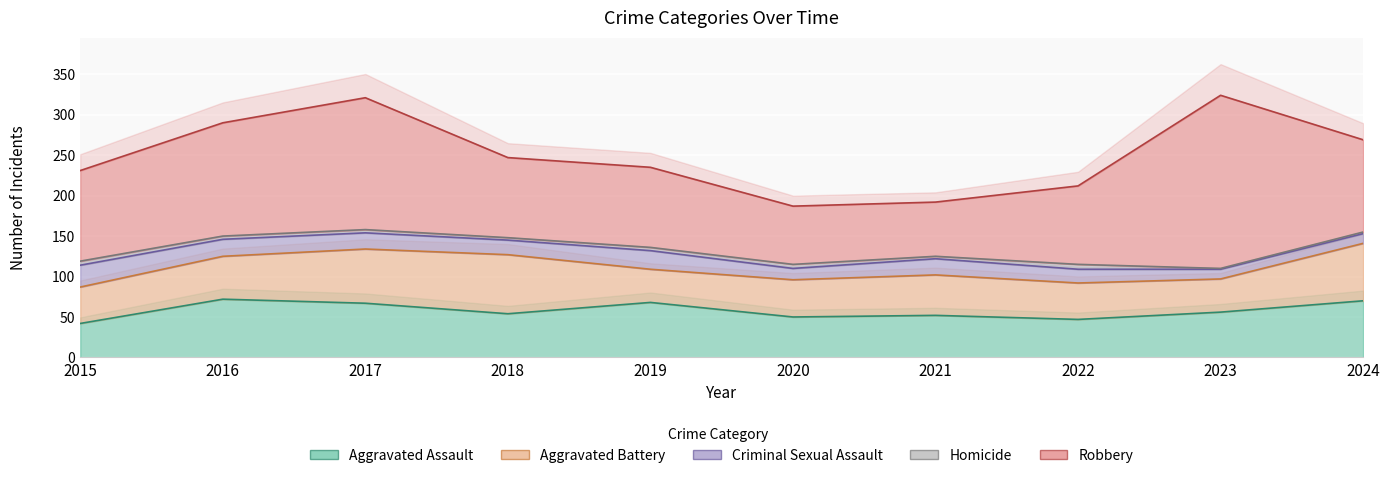

Reading right to left, list all the values displayed in this chart.

Aggravated Assault: 2024=70	2023=56	2022=47	2021=52	2020=50	2019=68	2018=54	2017=67	2016=72	2015=42
Aggravated Battery: 2024=71	2023=41	2022=45	2021=50	2020=46	2019=41	2018=73	2017=67	2016=53	2015=45
Criminal Sexual Assault: 2024=12	2023=12	2022=17	2021=20	2020=14	2019=23	2018=18	2017=20	2016=21	2015=27
Homicide: 2024=2	2023=1	2022=6	2021=3	2020=5	2019=4	2018=3	2017=4	2016=4	2015=5
Robbery: 2024=114	2023=214	2022=97	2021=67	2020=72	2019=99	2018=99	2017=163	2016=140	2015=112